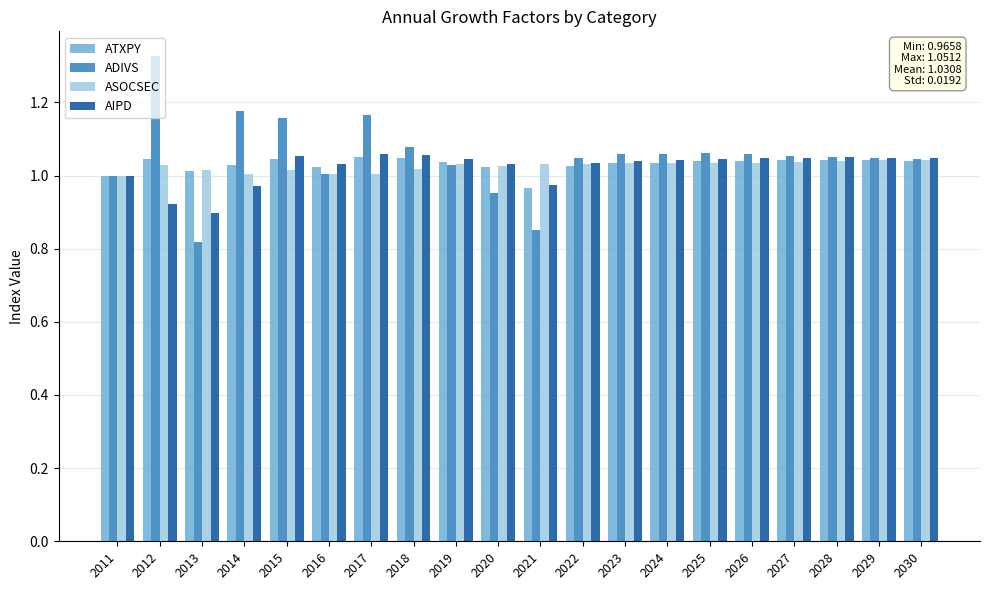

Count the ASOCSEC values in the range 1 to 2.

20